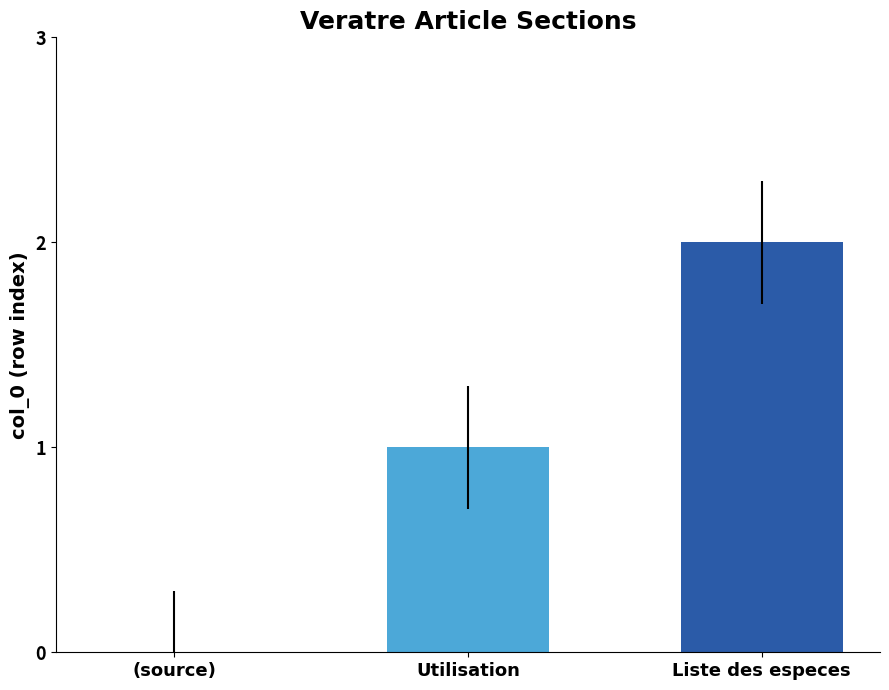

How many positive values are there?

2